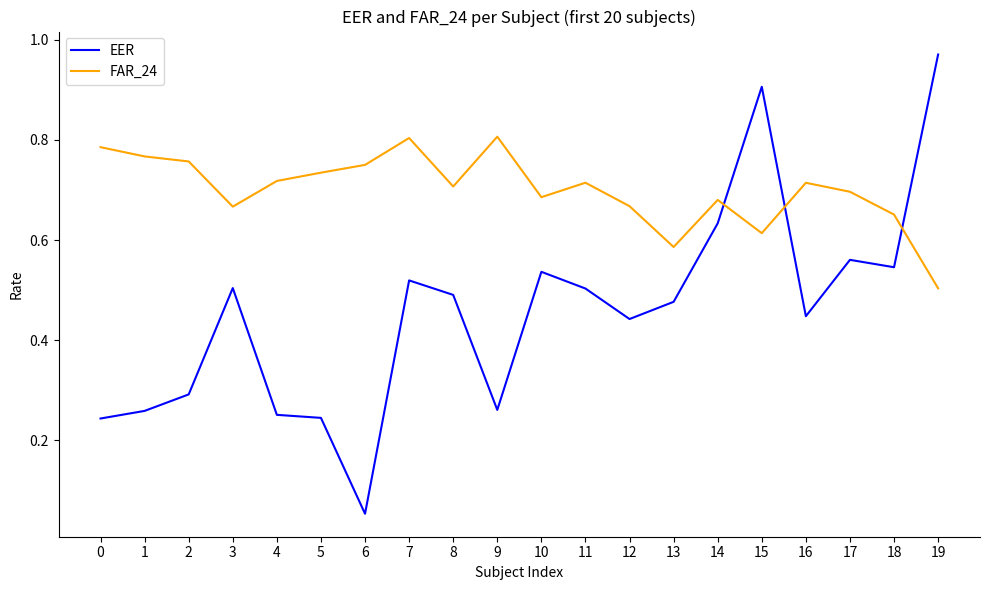

The FAR_24 series shows 0.9 at 13. True or false?

False